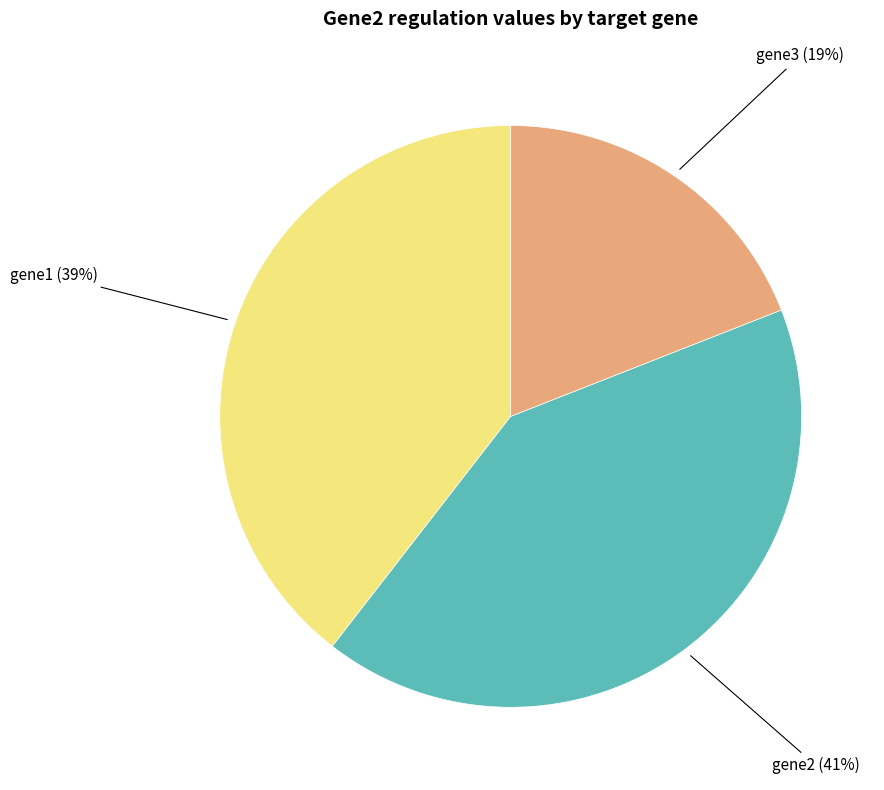

To the nearest percent, what percentage of the pie is gene3?

19%